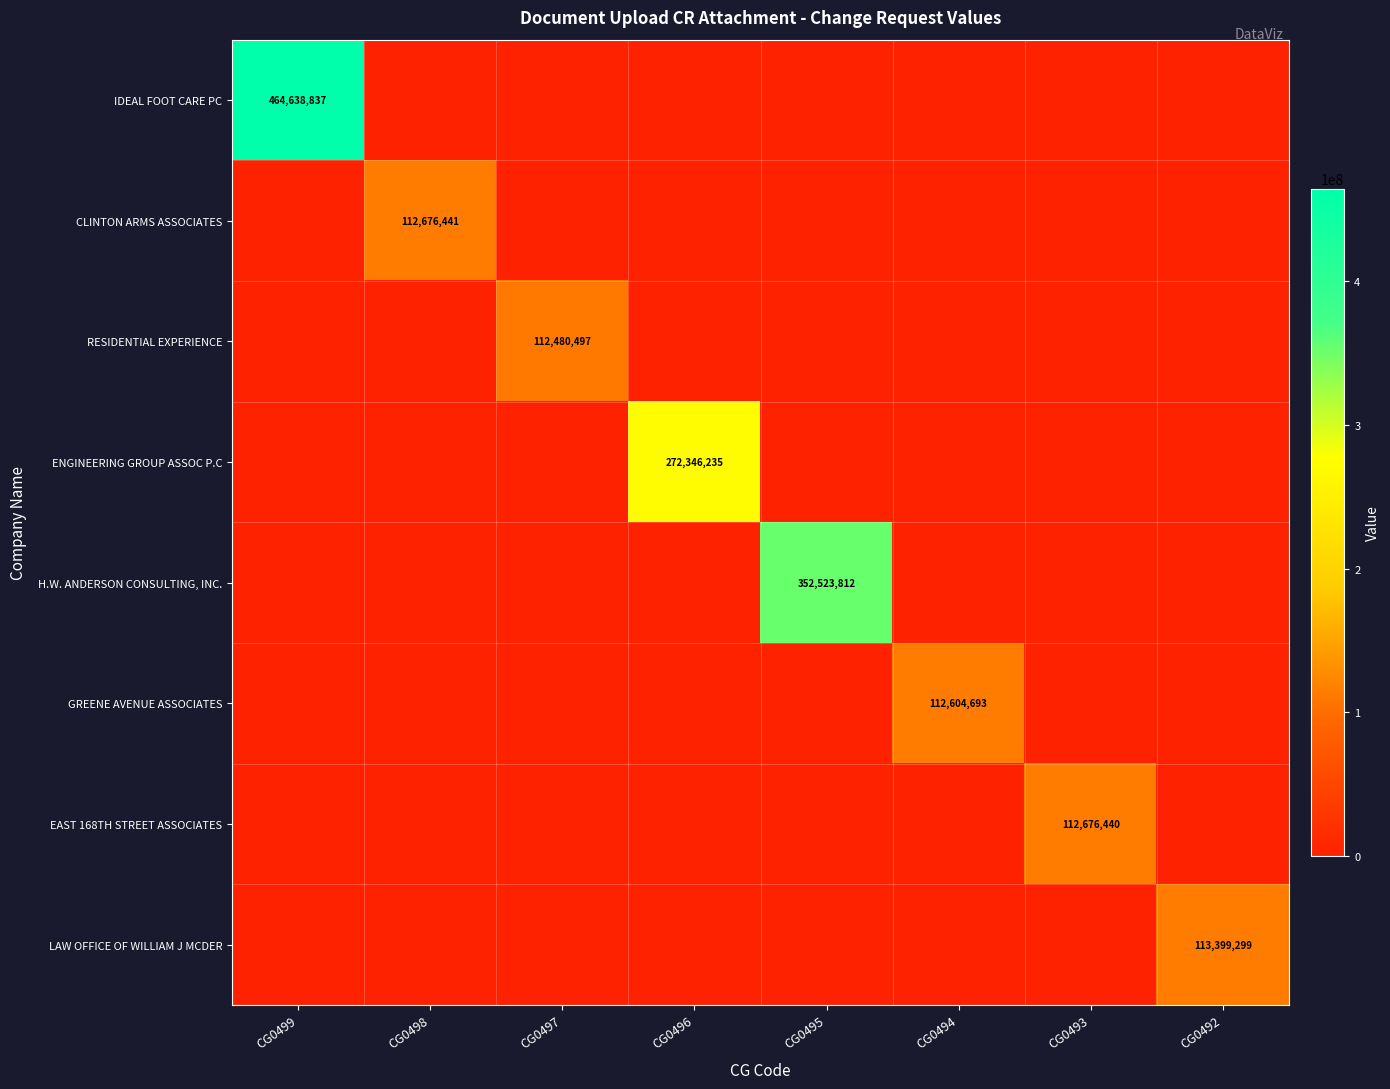

At how many categories does at least one series exceed 159719717?

3